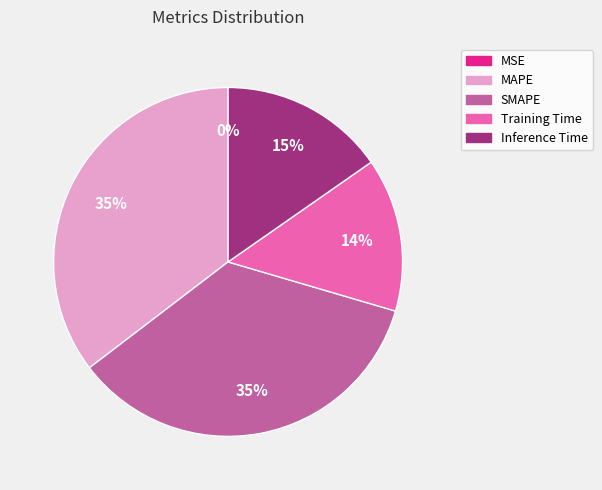

Is Training Time the majority of the pie?

No